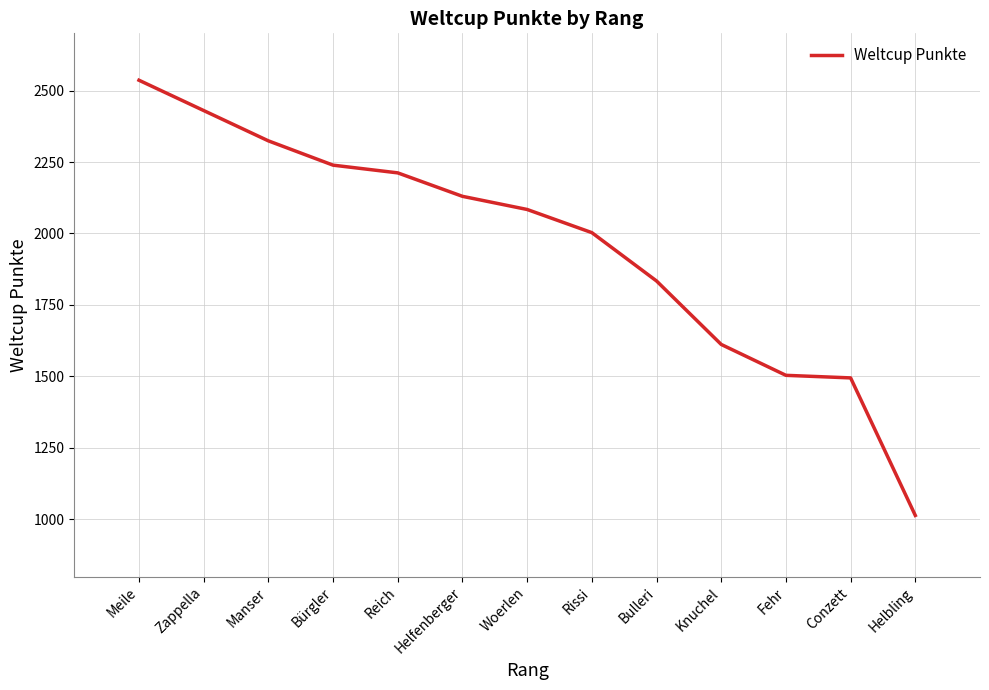

List the labels in order of value, largest first.

Meile, Meile, Manser, Bürgler, Reich, Helfenberger, Woerlen, Rissi, Bulleri, Knuchel, Fehr, Conzett, Helbling